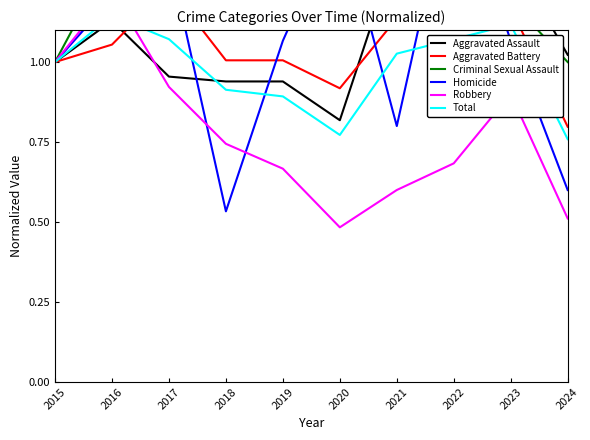

What is the minimum value shown in the chart?

0.5